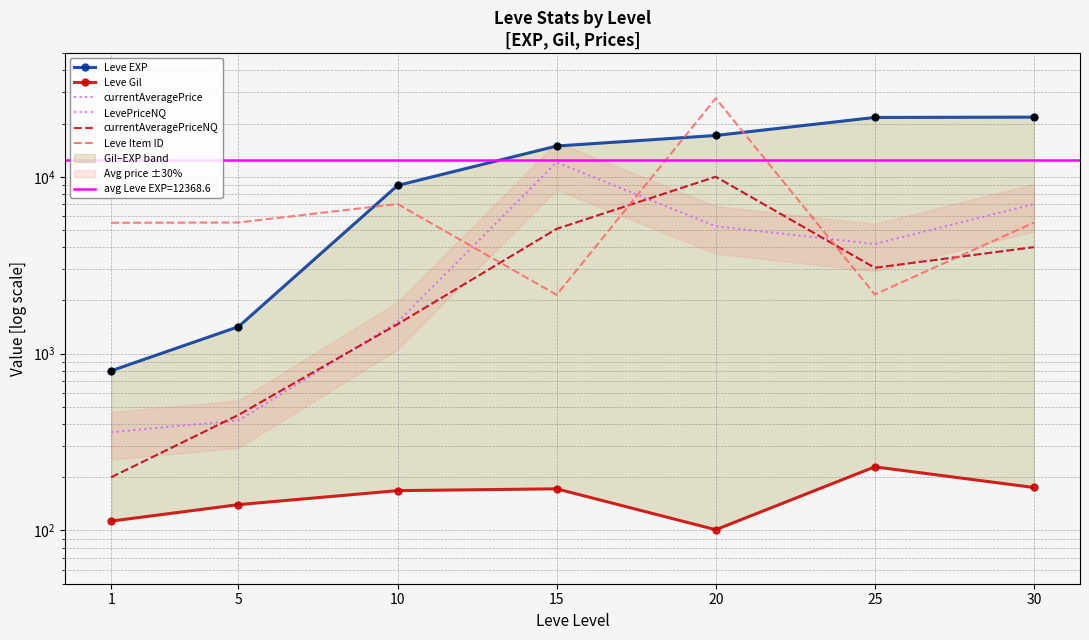

What is the total value across all series at 30?

42420.0